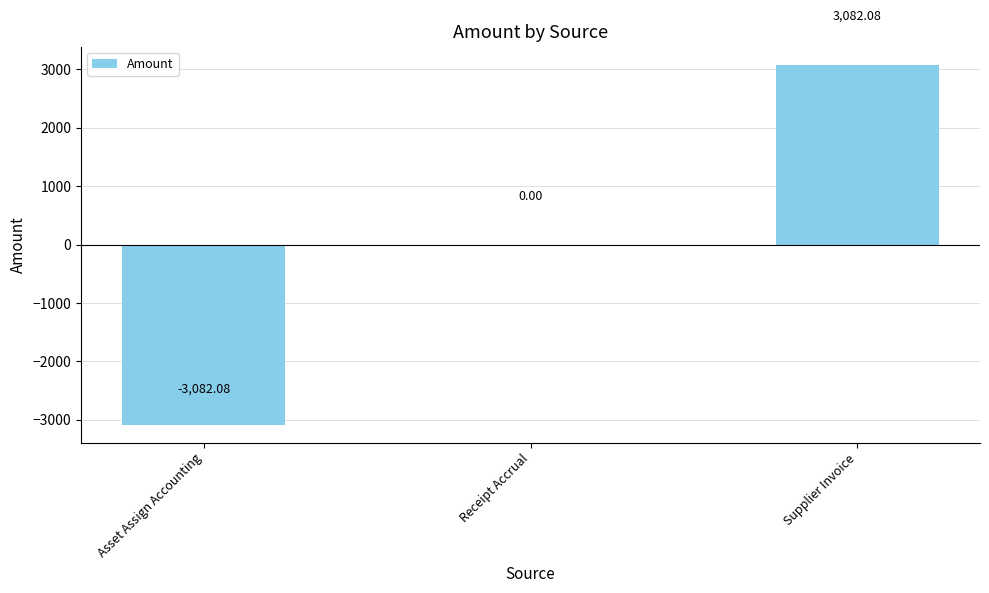

What is the sum of the values at Asset Assign Accounting and Receipt Accrual?

-3082.1